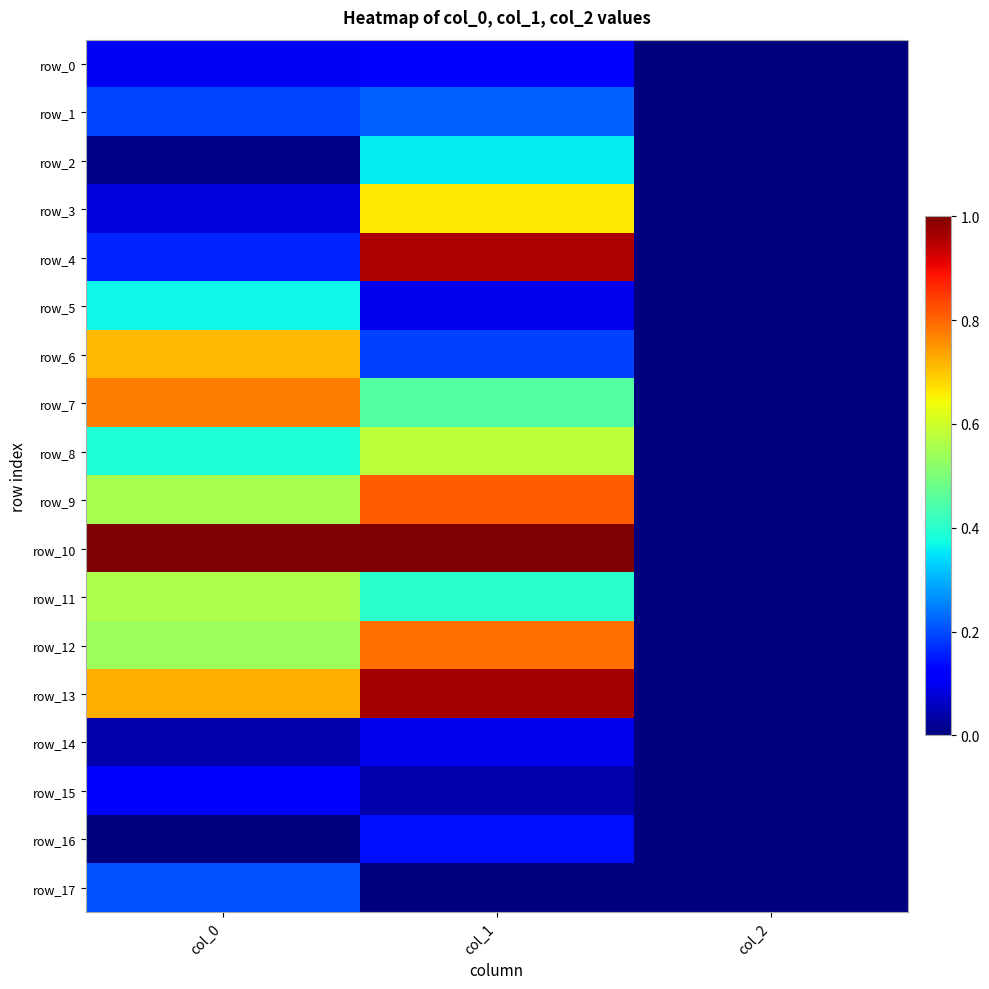

At how many categories does at least one series exceed 0?

2